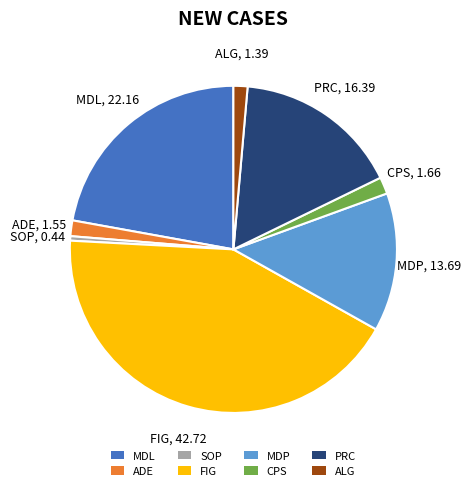

Which category has the smallest portion of the pie?

SOP